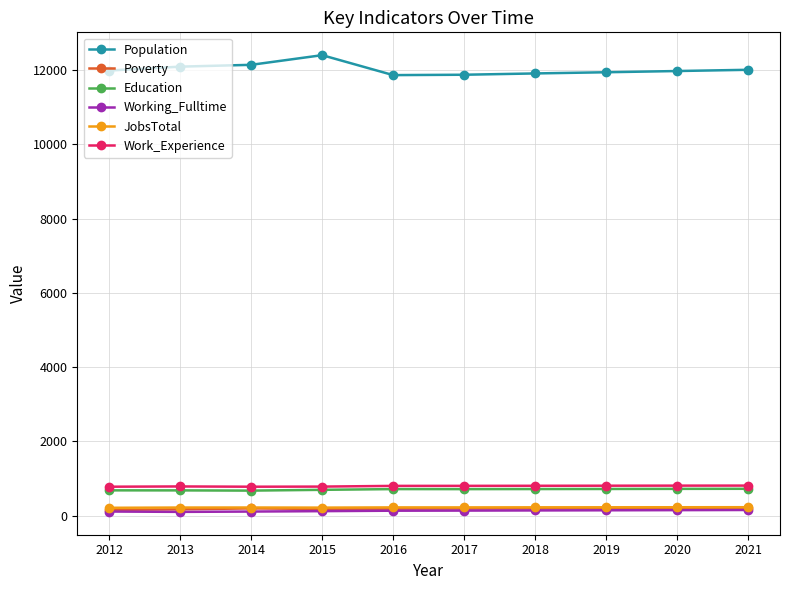

What is the minimum value for Work_Experience?

780